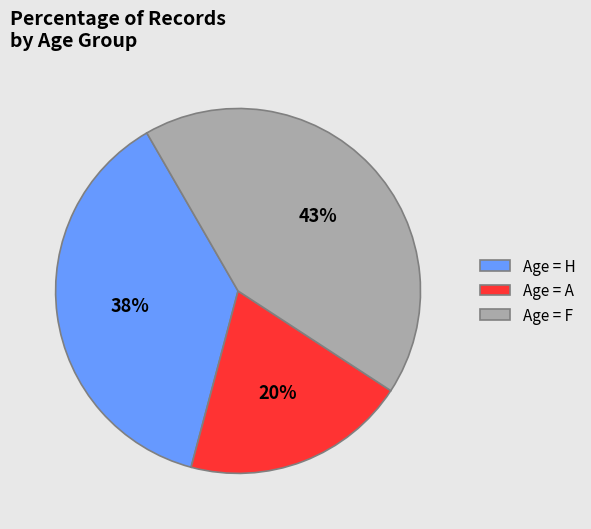

Does Age = F represent more than half of the total?

No